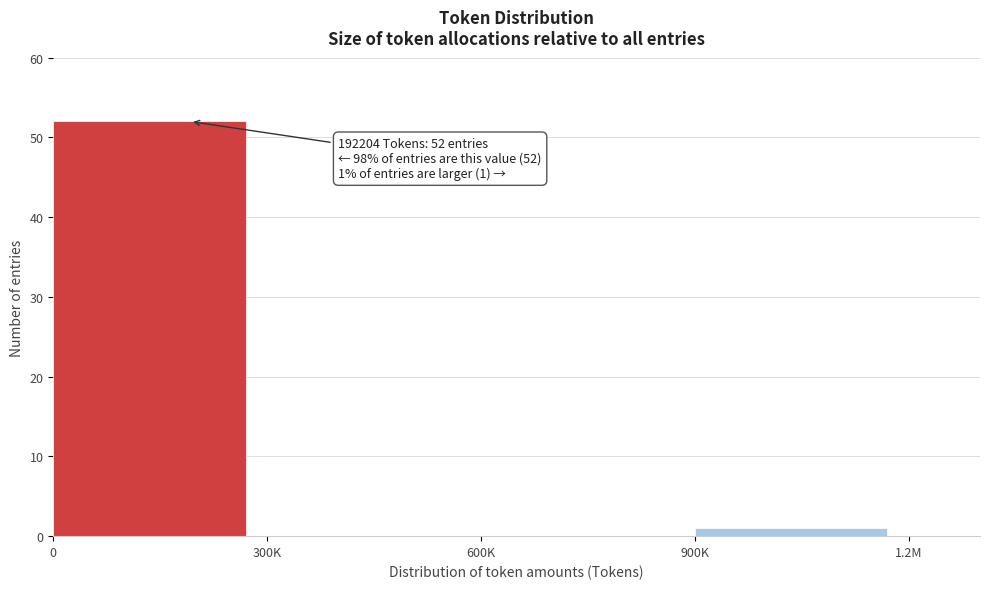

Reading left to right, what are all the values shown in this chart?

0=52	300K=0	600K=0	900K=1